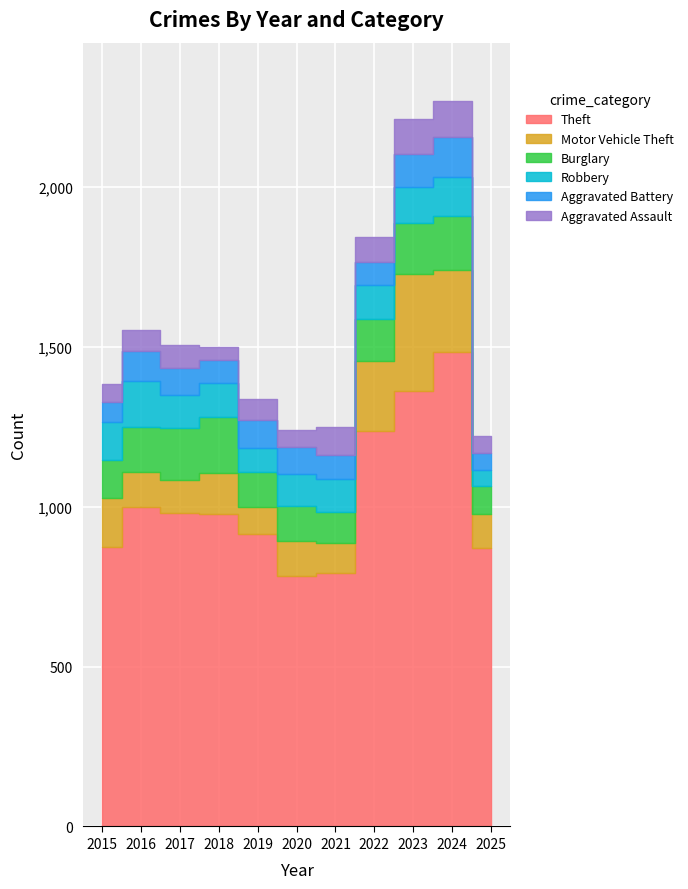

Which has a higher value, 2020 or 2018?

2018